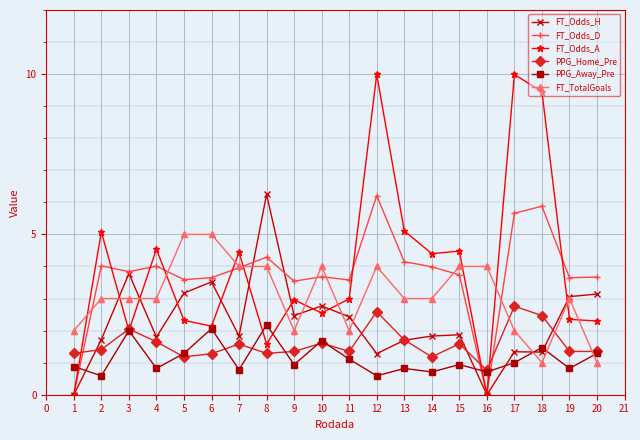

Which series has the widest spread of values?

FT_Odds_A